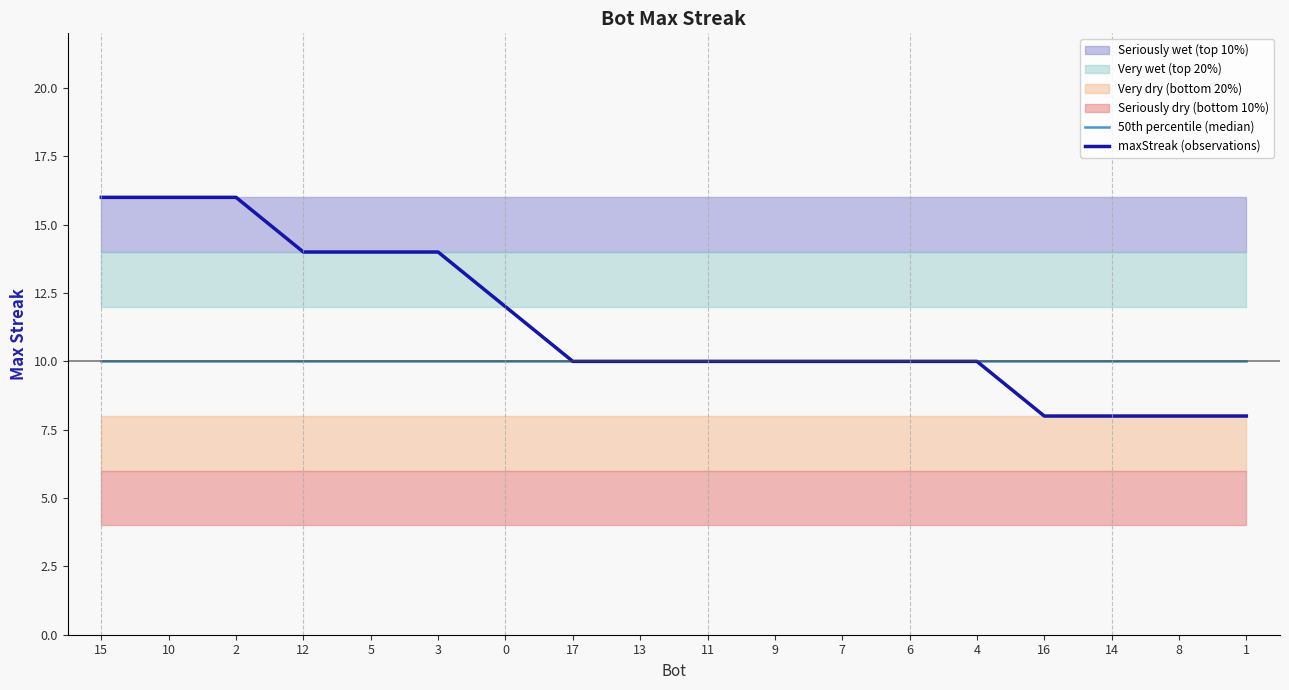

What is the minimum value for maxStreak (observations)?

8